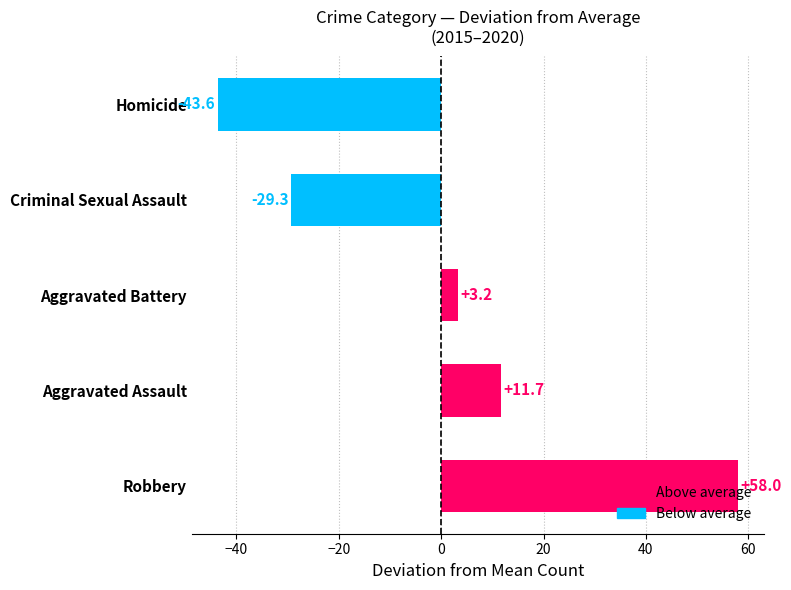

Which category has the highest value across all series?

Robbery